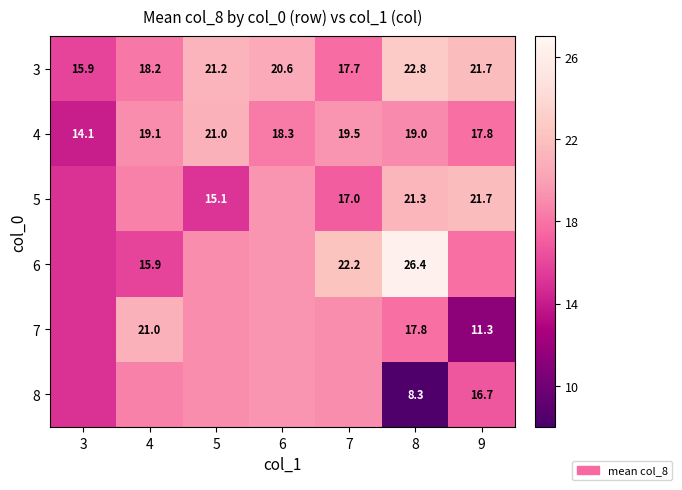

Is the value of 5 at 7 greater than the value of 6 at 8?

No